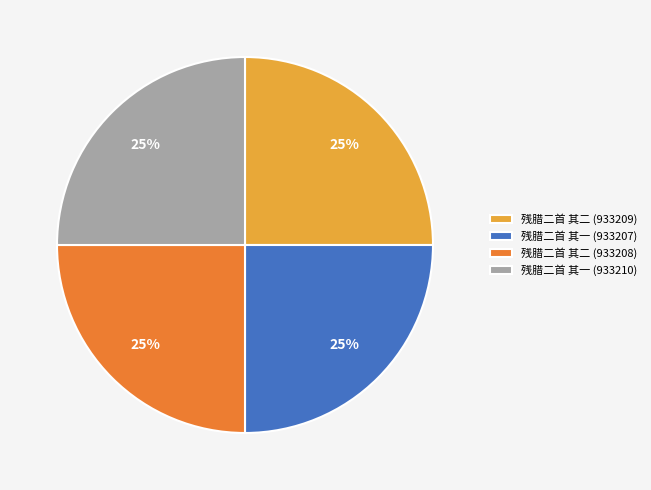

Does 残腊二首 其二 (933208) represent more than half of the total?

No